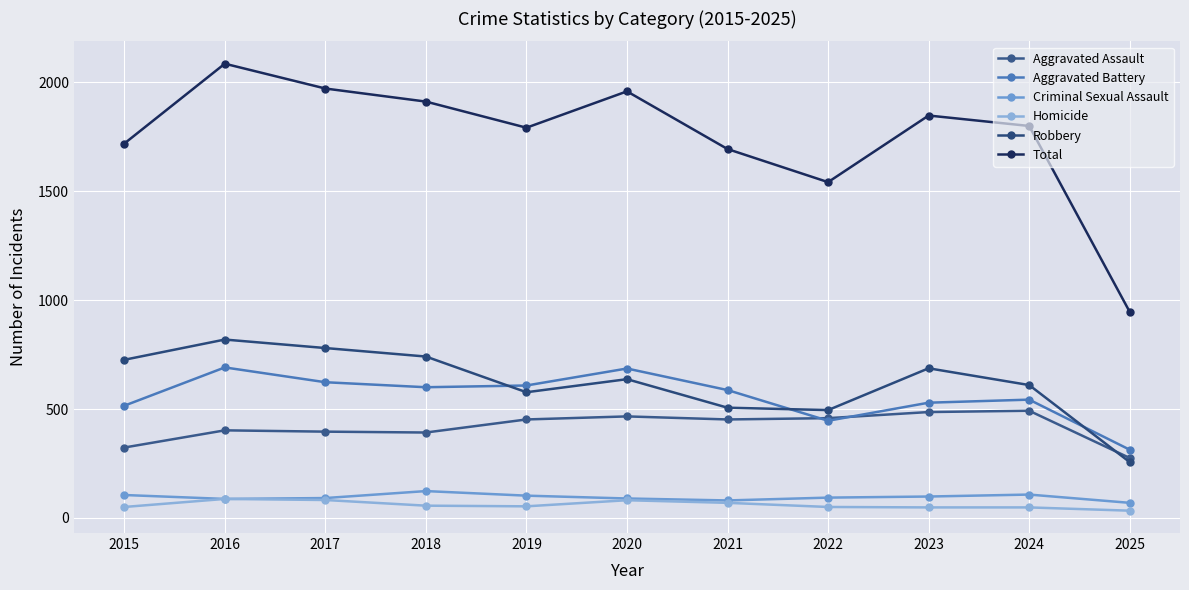

Is it true that Aggravated Battery equals 543 at 2024?

True